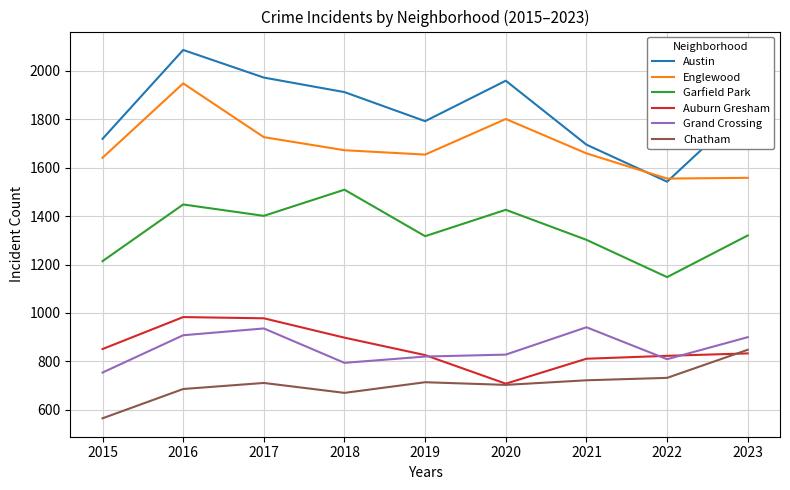

Is it true that Auburn Gresham equals 708 at 2020?

True